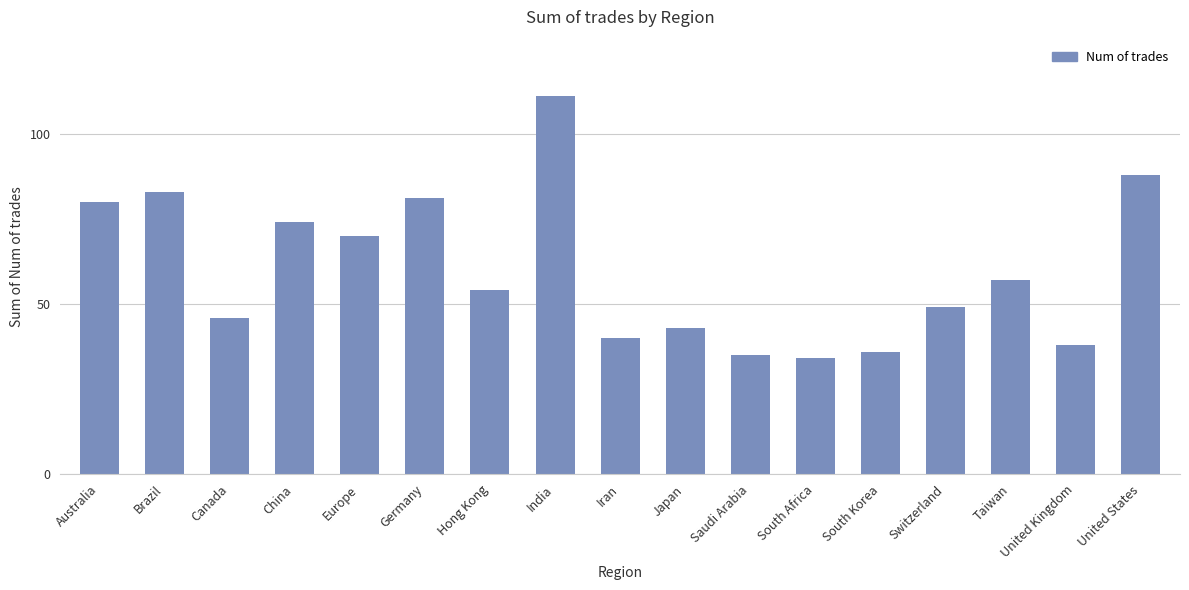

What is the ratio of the value at Saudi Arabia to the value at South Africa?

1.0